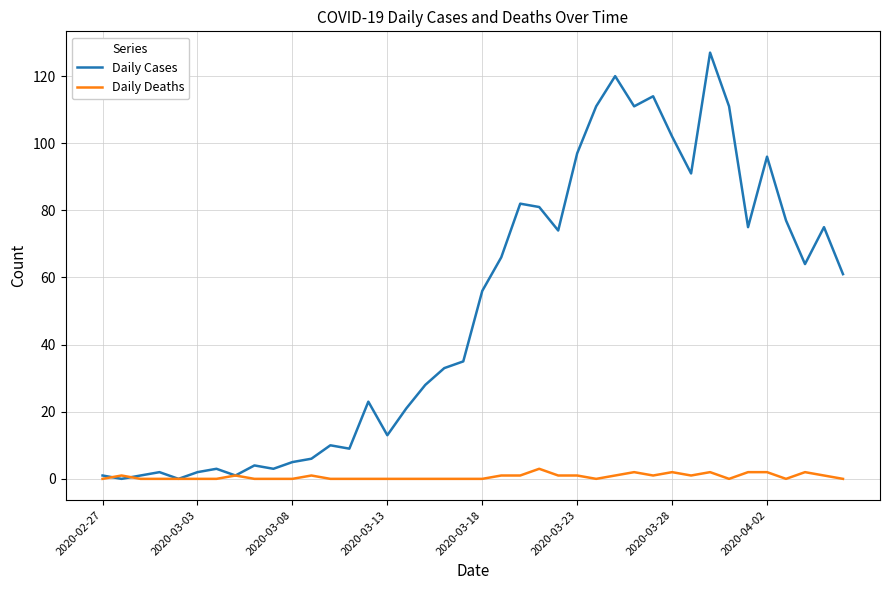

Which series has the largest range (max minus min)?

Daily Cases